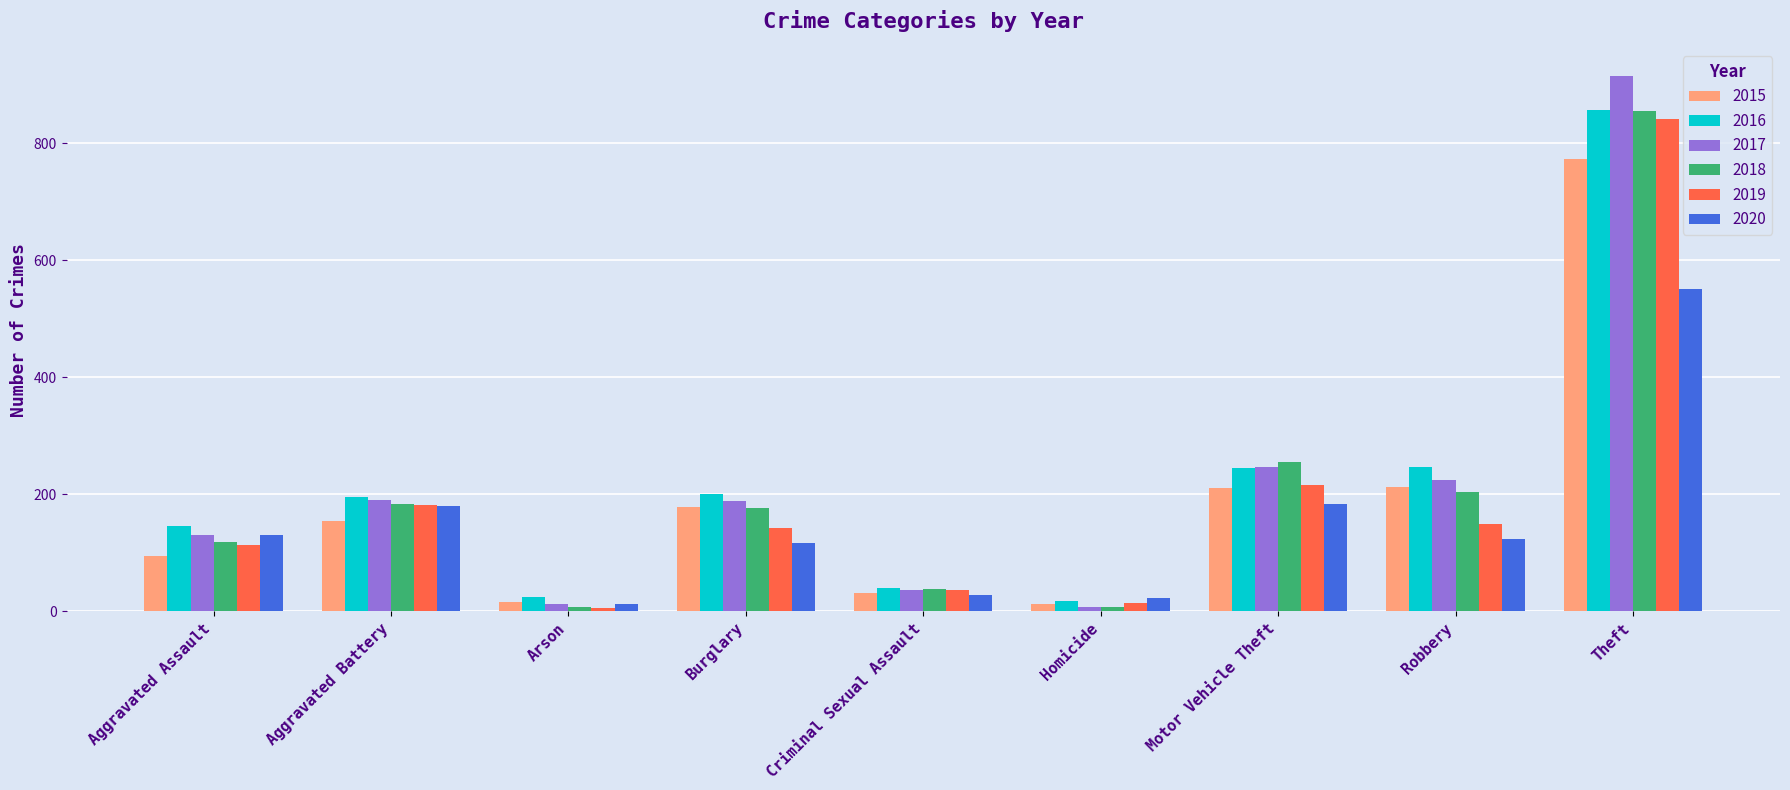

Count the number of categories in the chart.

9